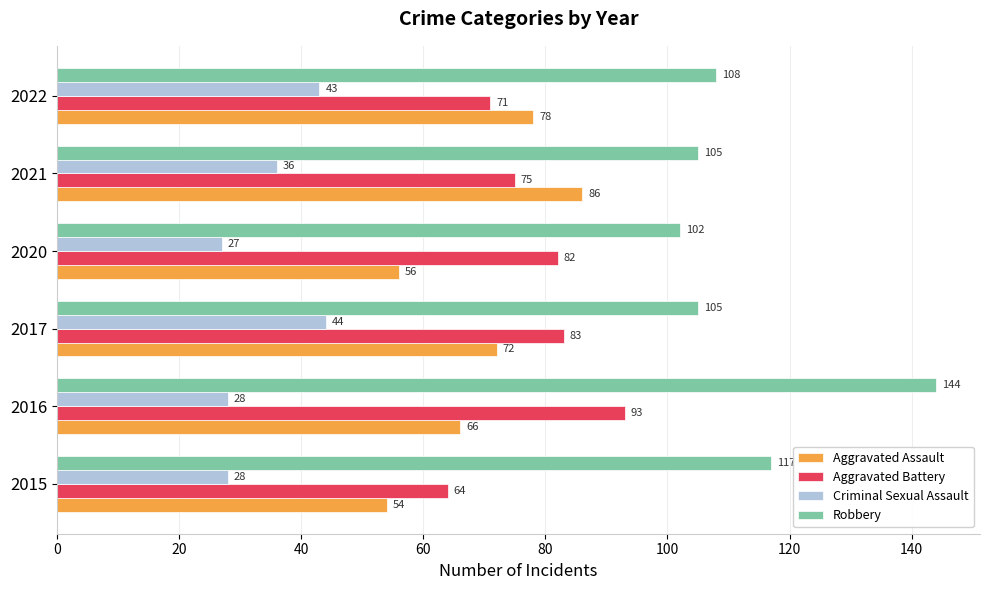

At how many categories does at least one series exceed 101?

6